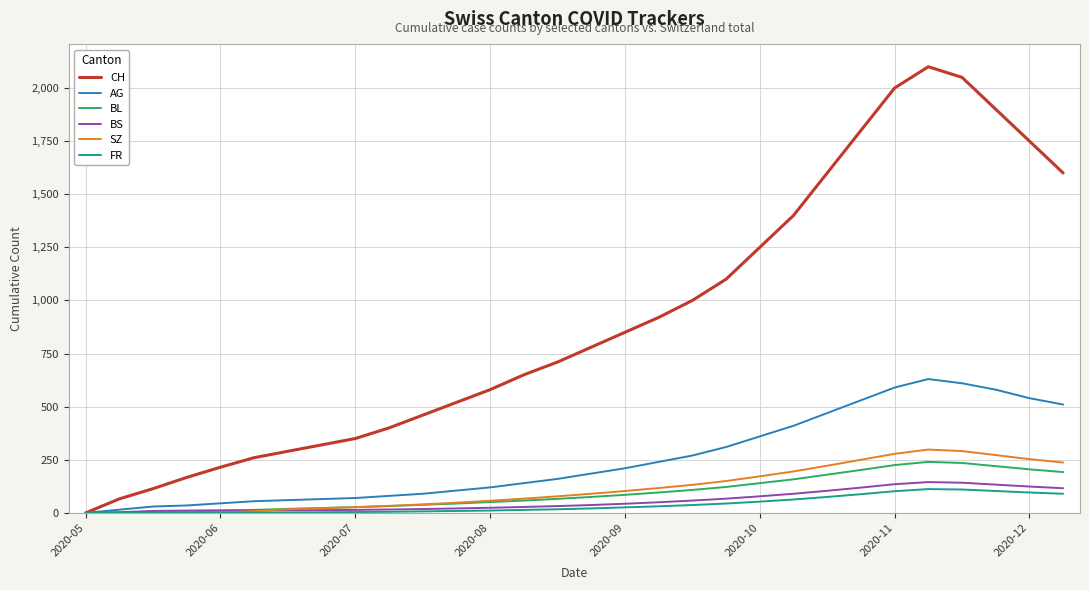

What is the highest value of the AG series?

630